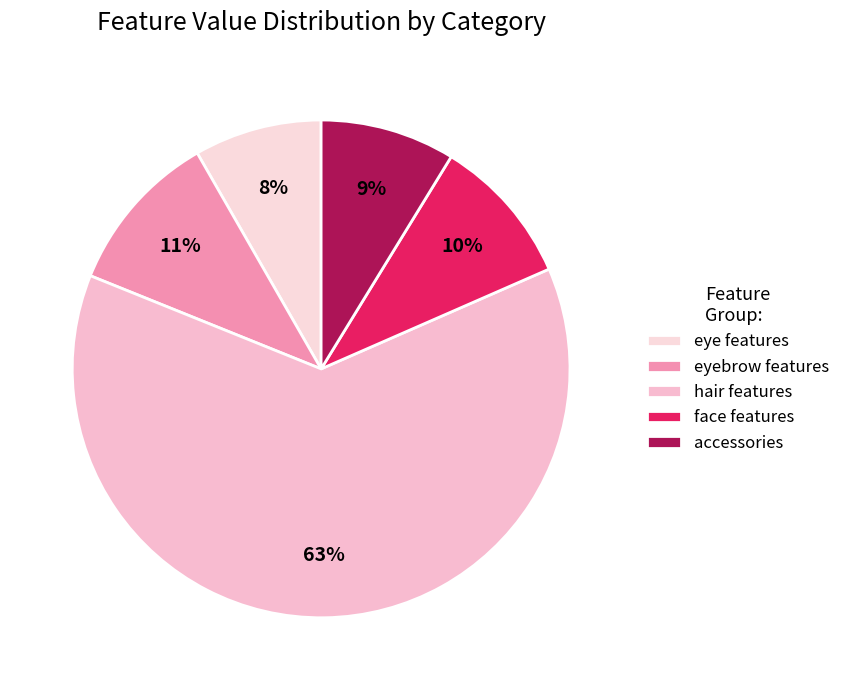

To the nearest percent, what is the average slice percentage?

20%